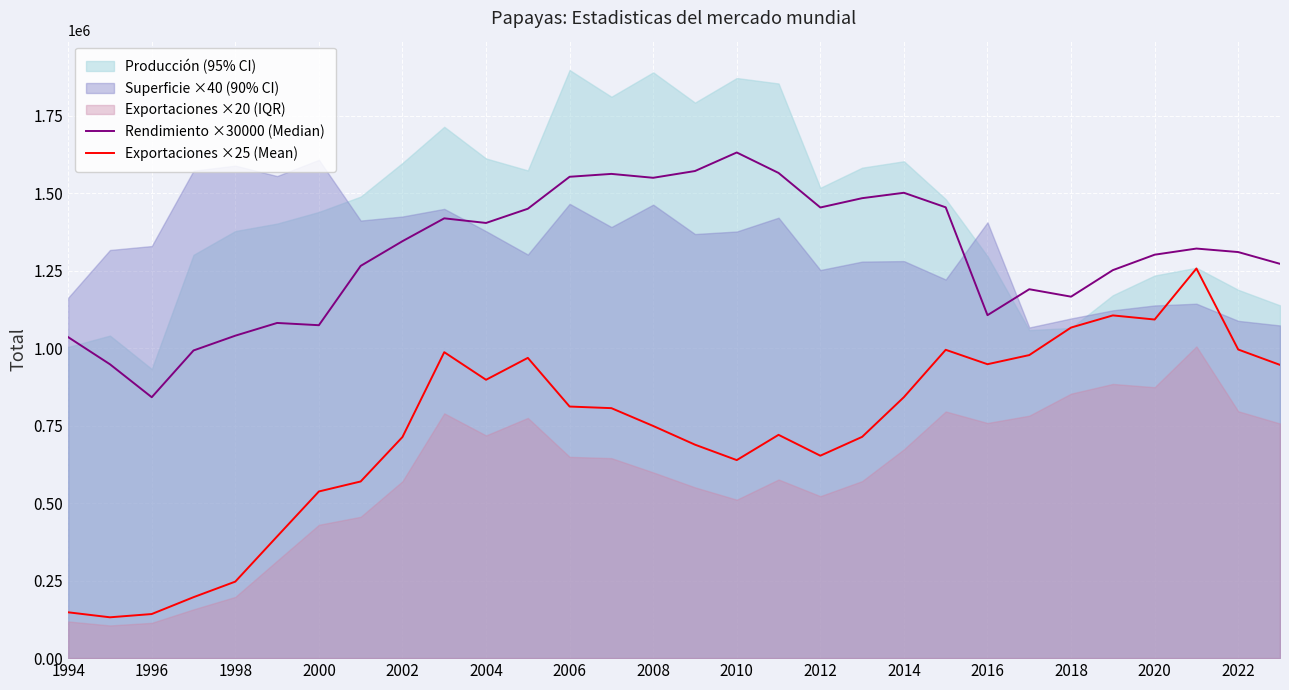

Does the chart display data point markers on the line(s)?

No